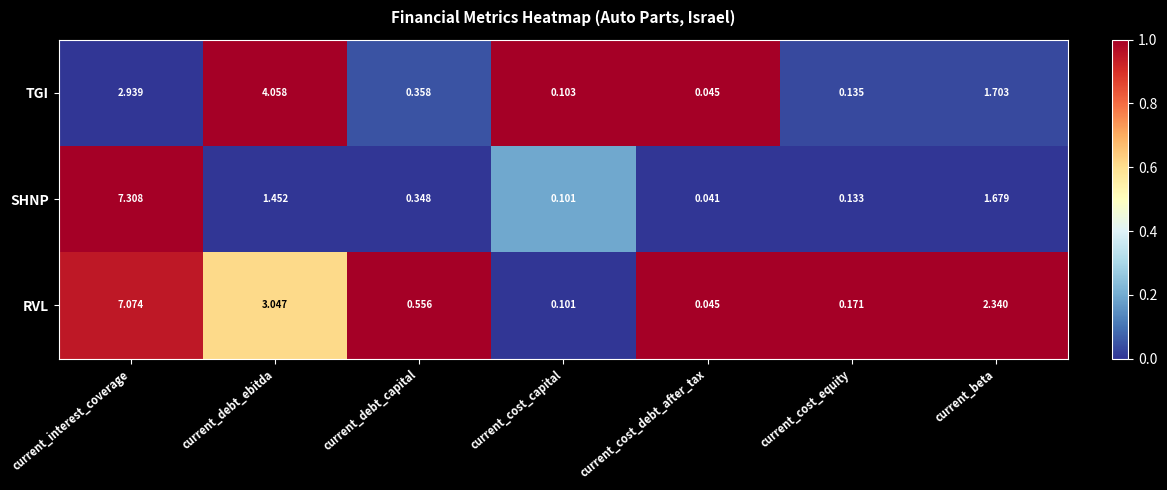

Which category has the highest value in the RVL series?

current_interest_coverage